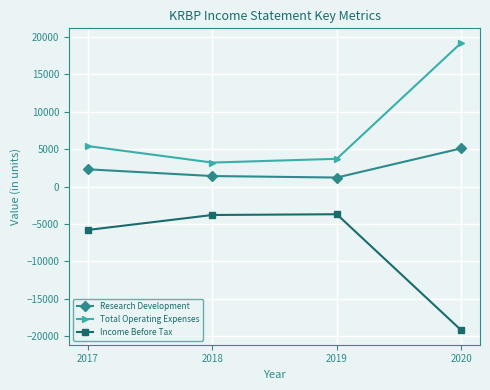

Is the value of Income Before Tax at 2019 greater than the value of Research Development at 2017?

No